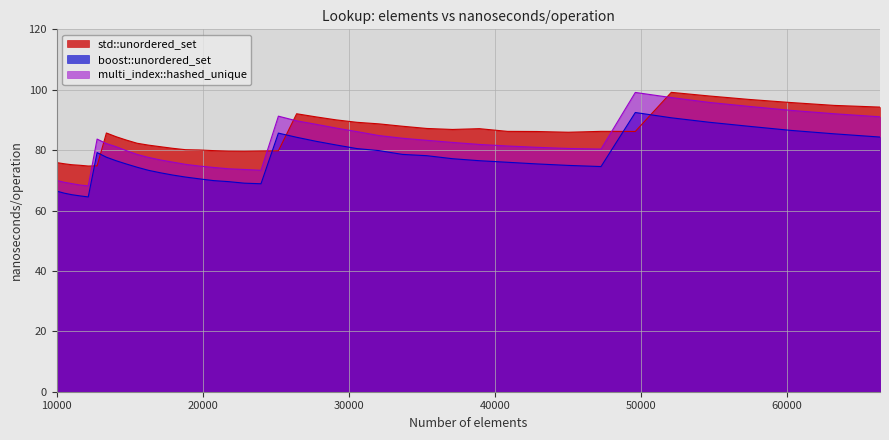

What are all the series names shown in the legend?

std::unordered_set, boost::unordered_set, multi_index::hashed_unique